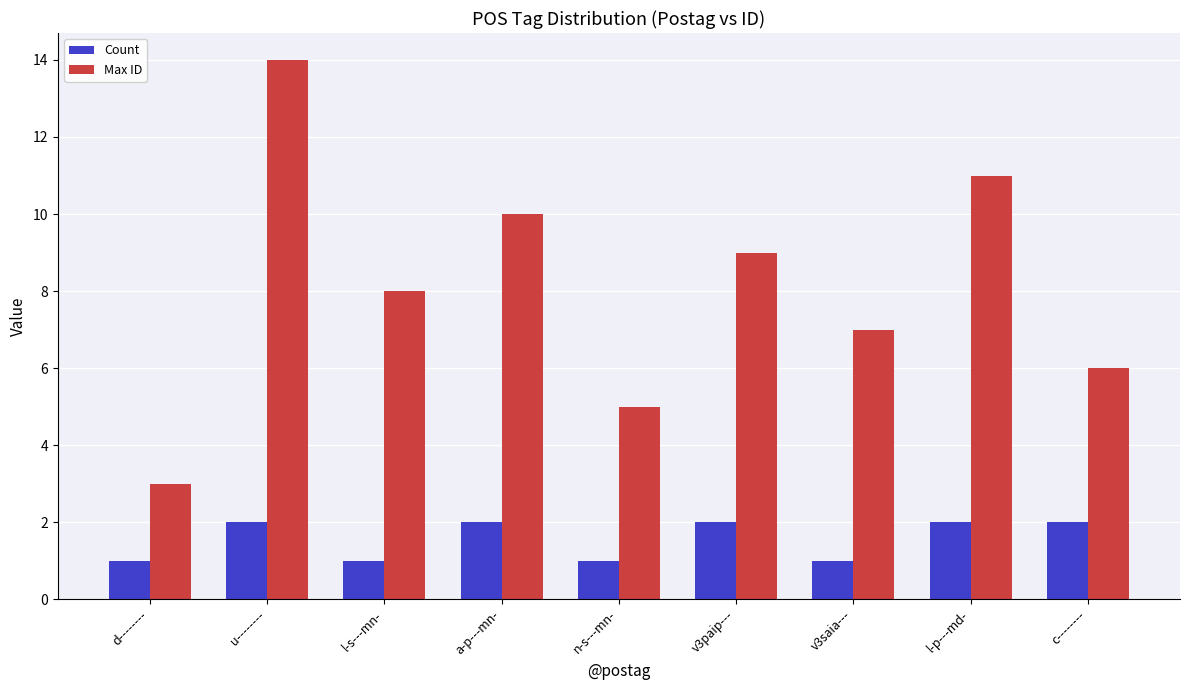

What is the label of the 9th bar from the left?

c--------